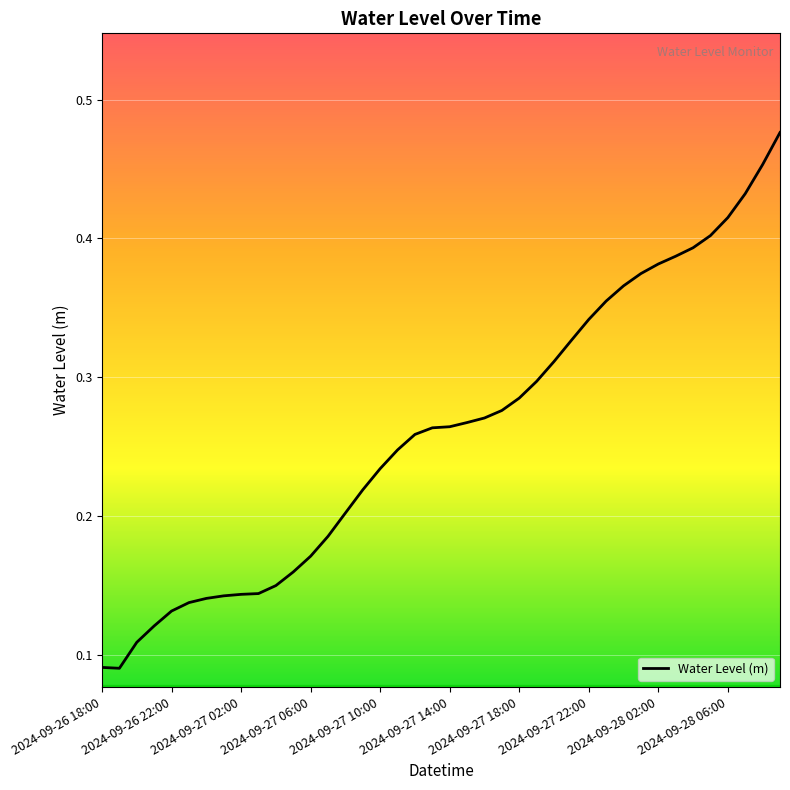

How many lines are shown in the chart?

1